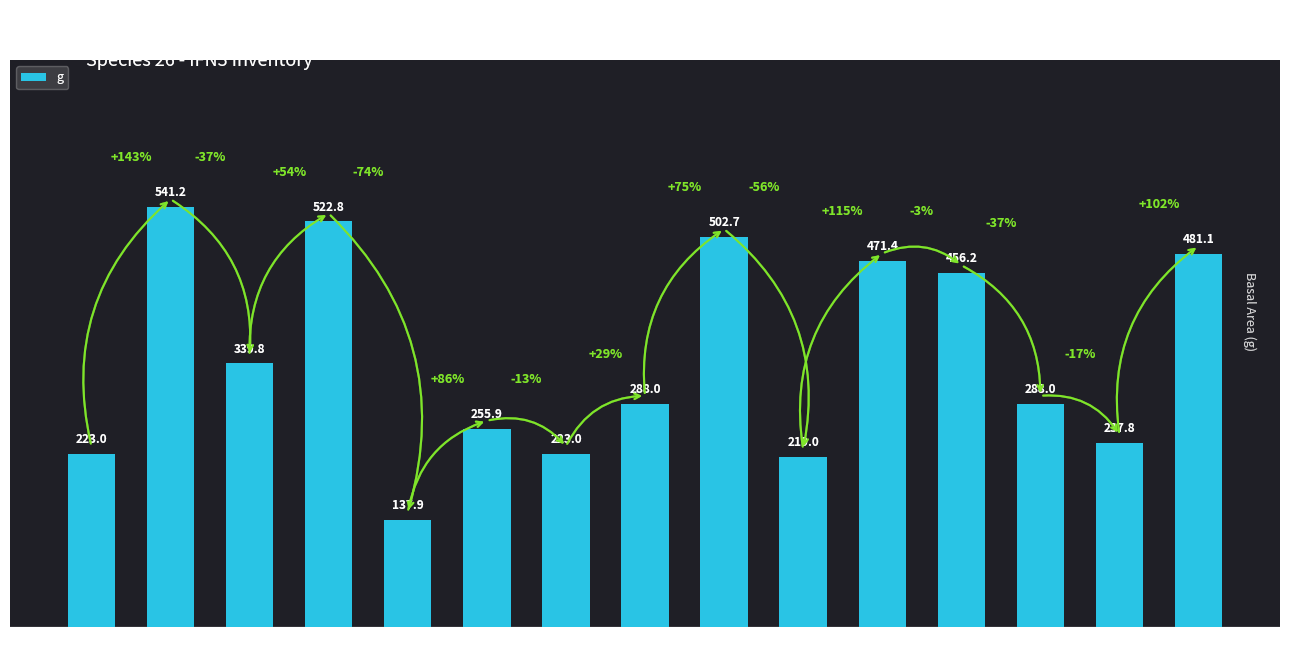

At which label is the value closest to 339?

Tree 3